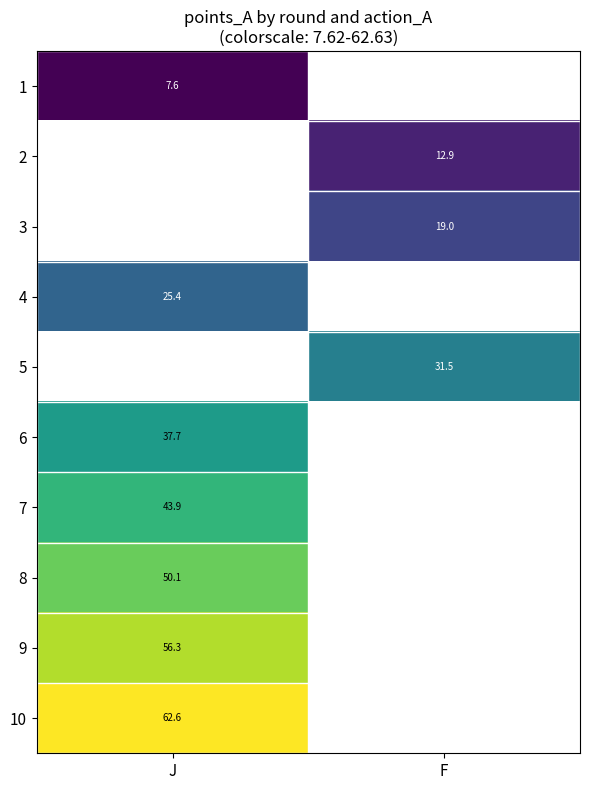

What is the maximum value shown in the chart?

62.6